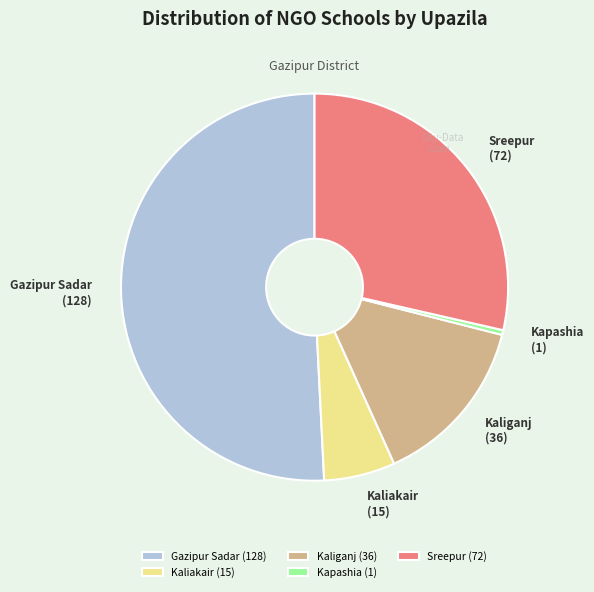

Is Kapashia the majority of the pie?

No